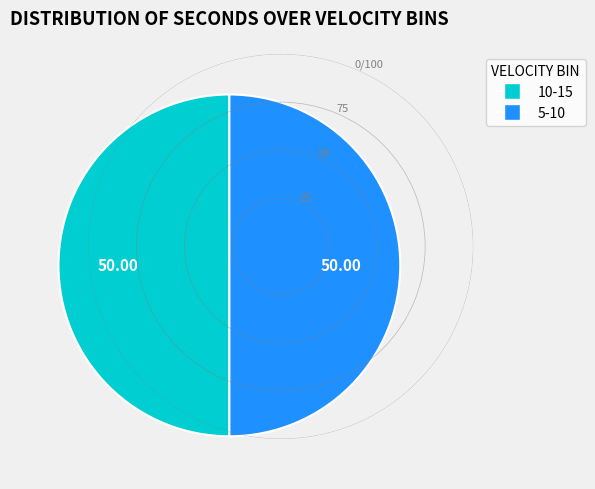

Is the sum of 10-15 and 5-10 greater than half?

Yes